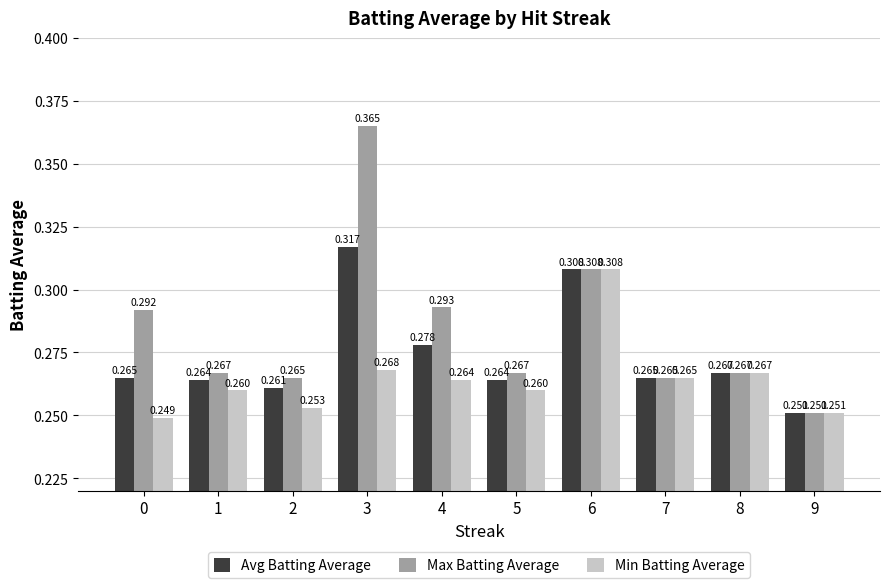

Which category has the highest value across all series?

3